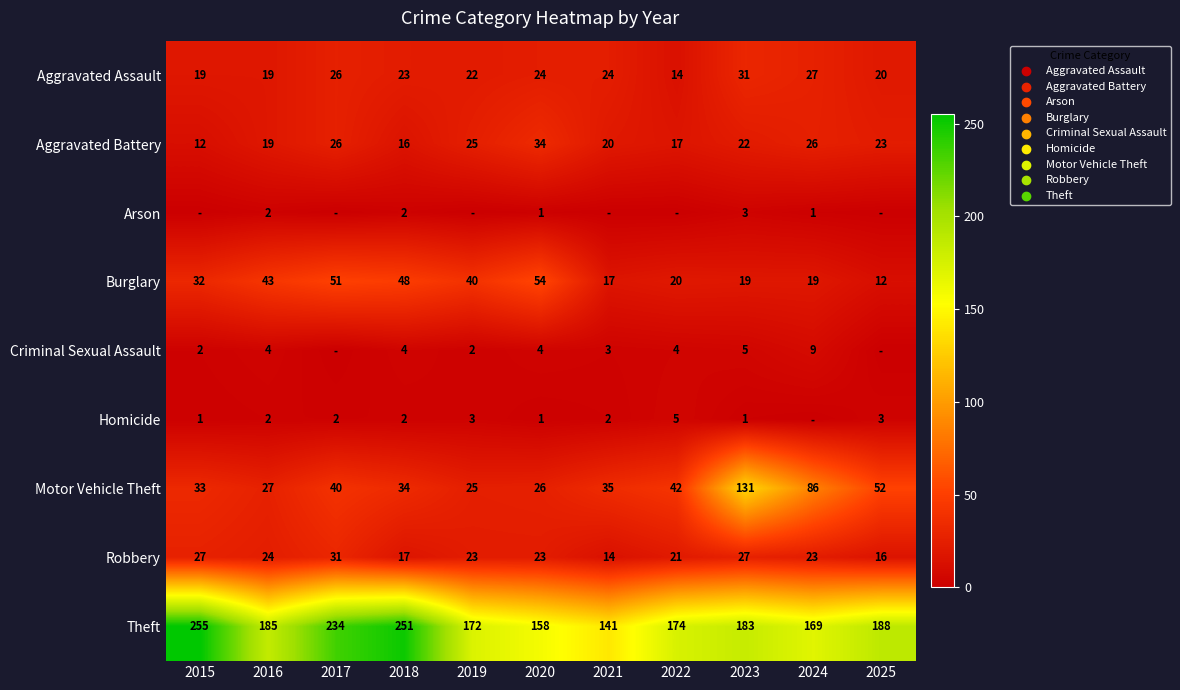

How many data points in Robbery are less than 23?

4